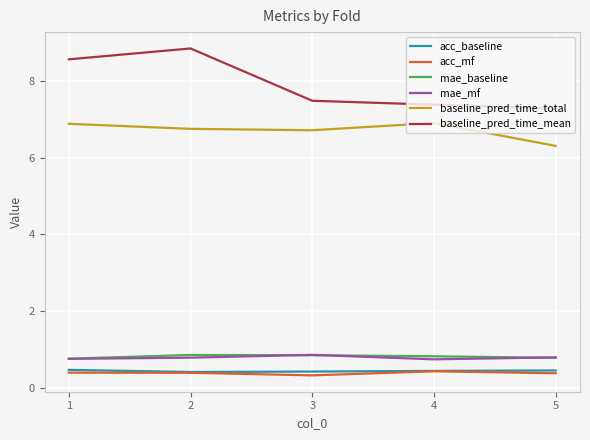

True or false: acc_mf and mae_baseline intersect in this chart.

False